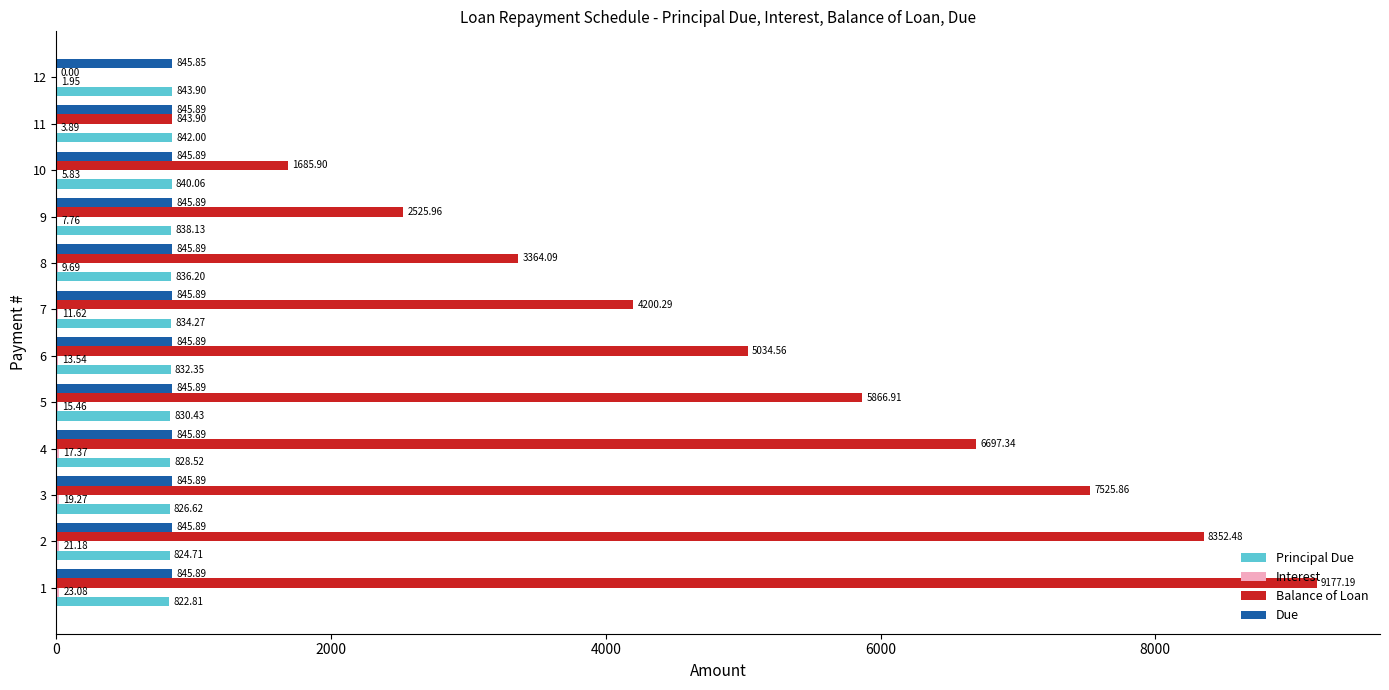

At which label is Balance of Loan closest to 4588?

7